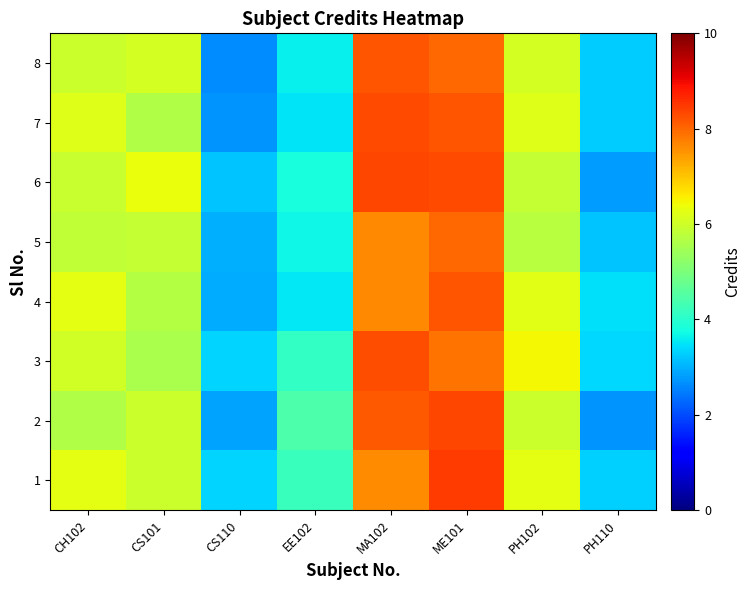

Reading left to right, list all the values displayed in this chart.

1: CH102=6.3	CS101=5.9	CS110=3.4	EE102=4.2	MA102=7.6	ME101=8.5	PH102=6.3	PH110=3.3
2: CH102=5.6	CS101=6.0	CS110=2.9	EE102=4.4	MA102=8.1	ME101=8.3	PH102=5.9	PH110=2.7
3: CH102=6.1	CS101=5.6	CS110=3.3	EE102=4.1	MA102=8.3	ME101=7.9	PH102=6.5	PH110=3.4
4: CH102=6.3	CS101=5.7	CS110=3.0	EE102=3.5	MA102=7.7	ME101=8.2	PH102=6.2	PH110=3.5
5: CH102=5.8	CS101=5.9	CS110=3.0	EE102=3.7	MA102=7.6	ME101=8.0	PH102=5.7	PH110=3.2
6: CH102=5.9	CS101=6.3	CS110=3.2	EE102=3.8	MA102=8.3	ME101=8.3	PH102=5.9	PH110=2.8
7: CH102=6.2	CS101=5.6	CS110=2.7	EE102=3.5	MA102=8.3	ME101=8.2	PH102=6.2	PH110=3.3
8: CH102=6.0	CS101=6.1	CS110=2.6	EE102=3.6	MA102=8.2	ME101=8.0	PH102=6.1	PH110=3.3